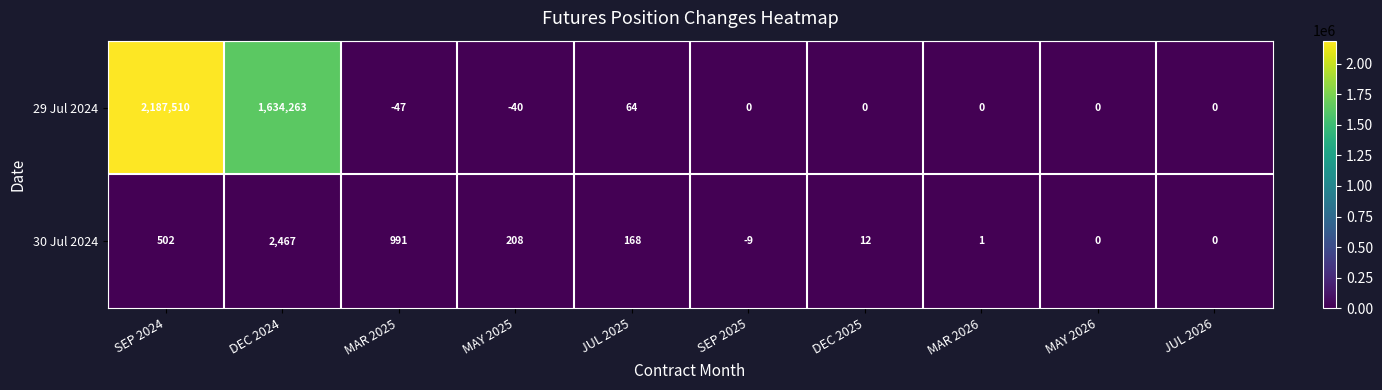

What is the difference between the second highest and second lowest values in the 30 Jul 2024 series?

991